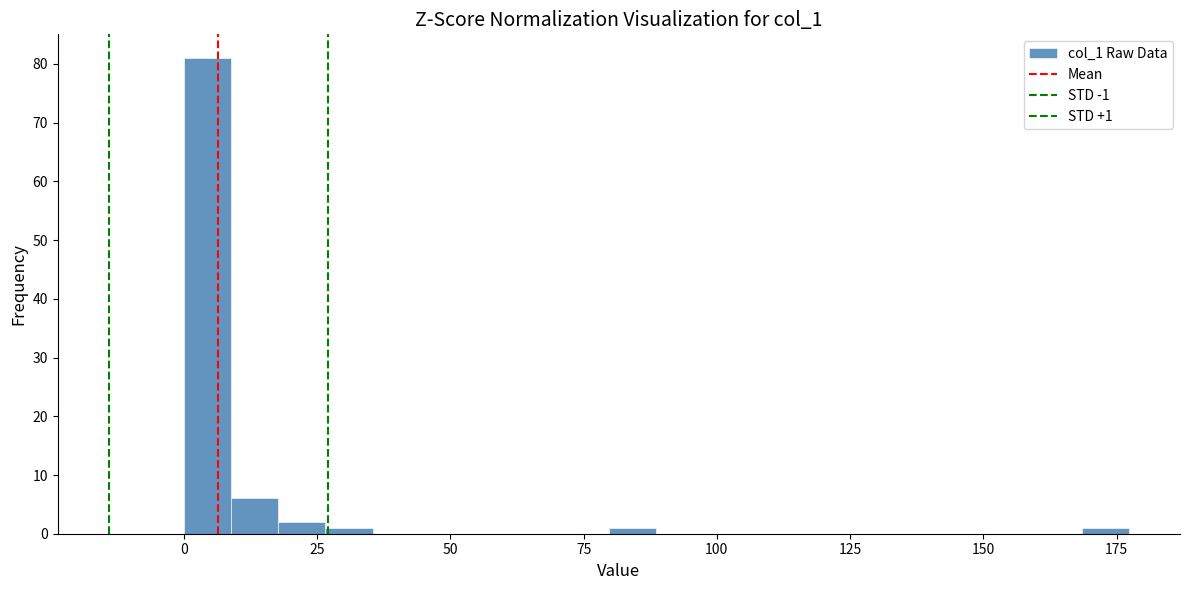

Around what value on the x-axis is the tallest bar? Give the approximate position of its centre, as read against the axis.

5